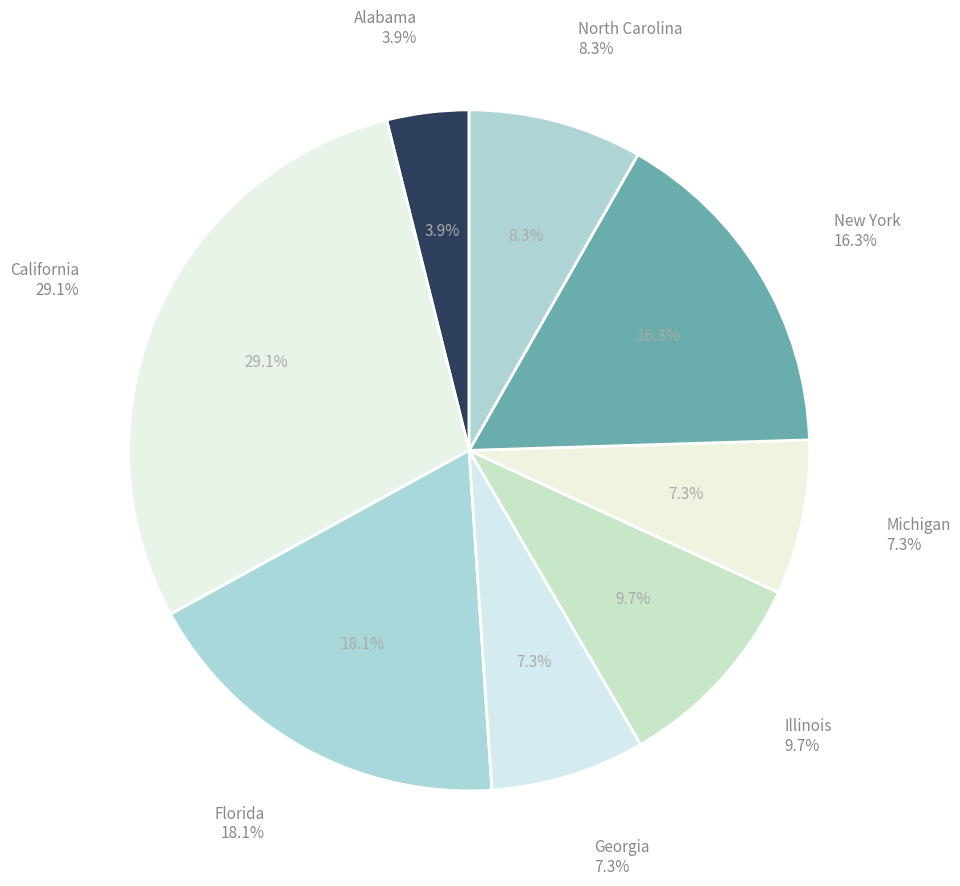

Between Michigan and Alabama, which is larger?

Michigan